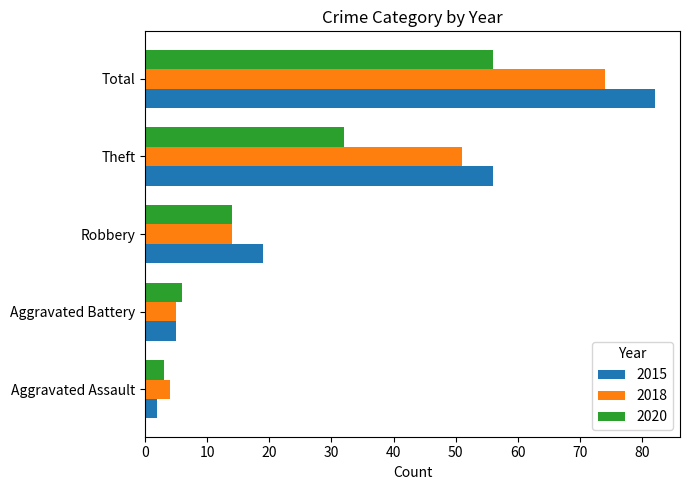

True or false: 2020 has a value of 32 at Theft.

True